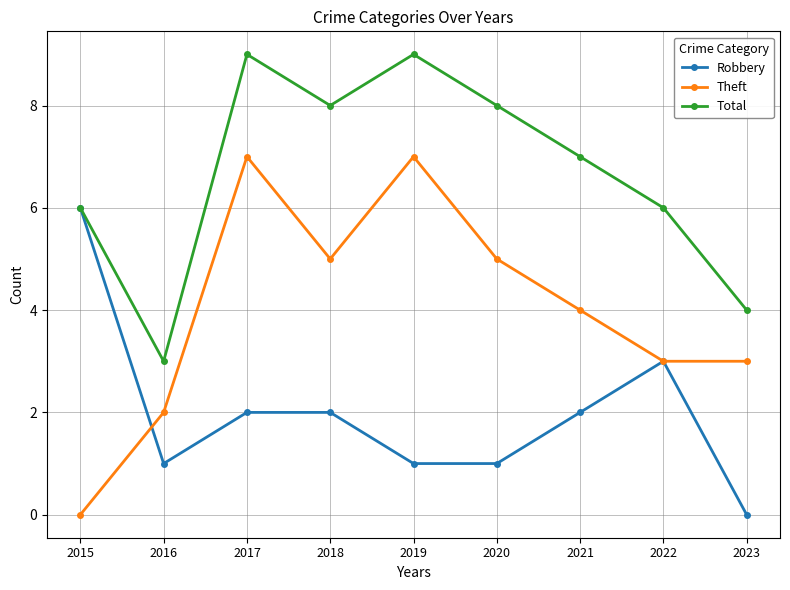

Where is the first local minimum for Total?

2016